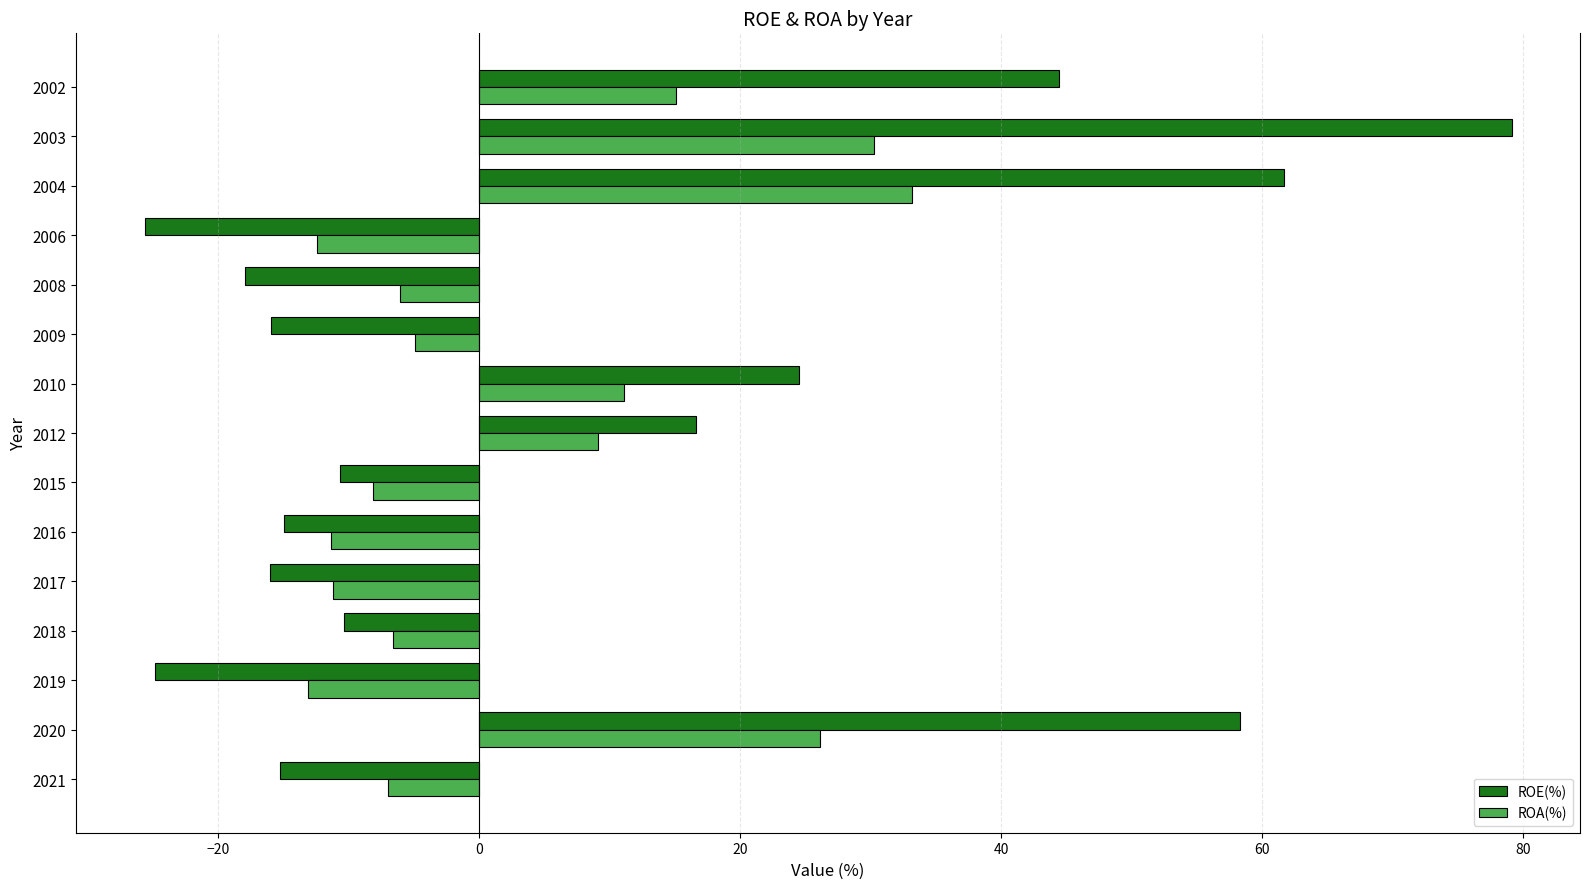

What is the minimum value for ROA(%)?

-13.1